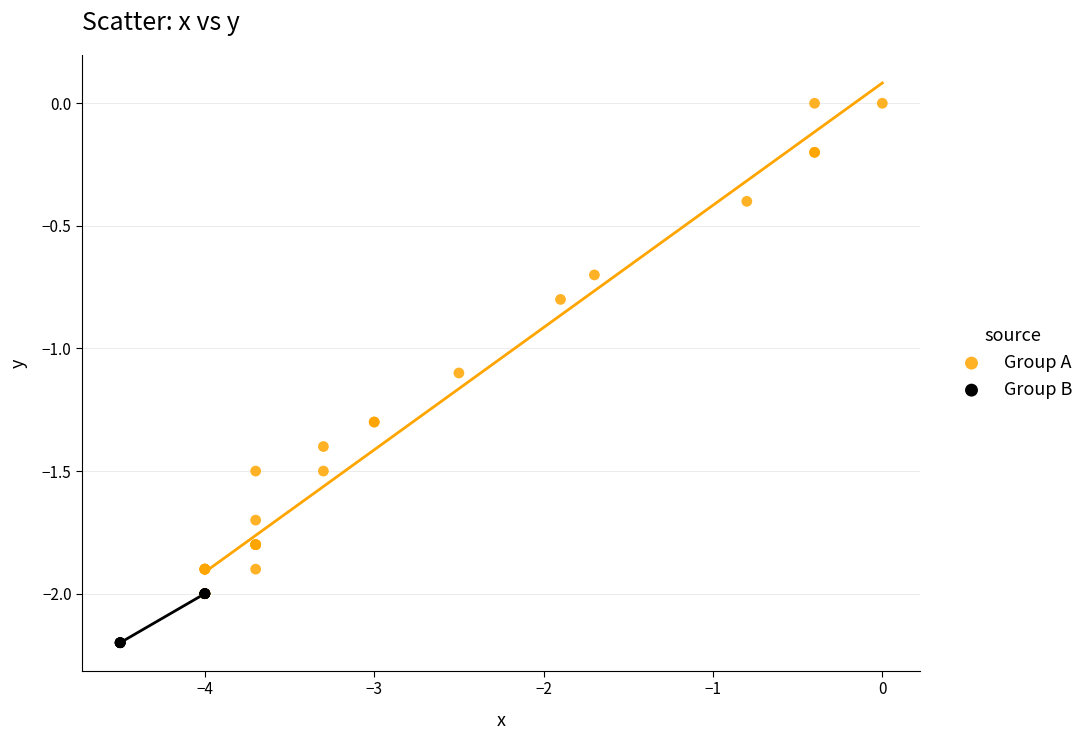

What are all the series names shown in the legend?

Group A, Group B